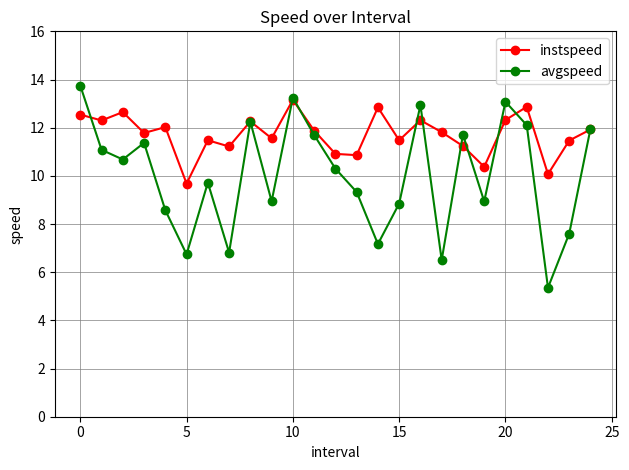

Is this an area chart (filled region under the line)?

No